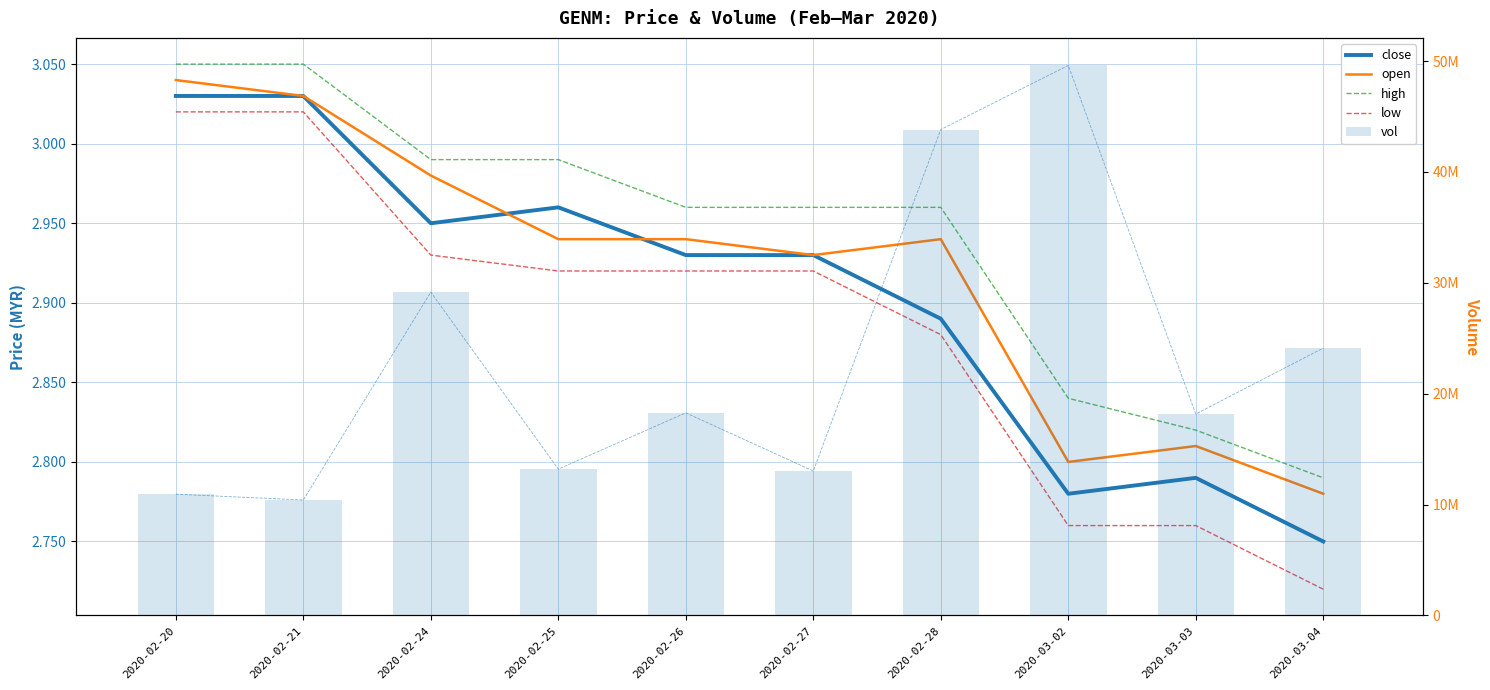

Which has a higher value, 2020-02-28 or 2020-02-27?

2020-02-27